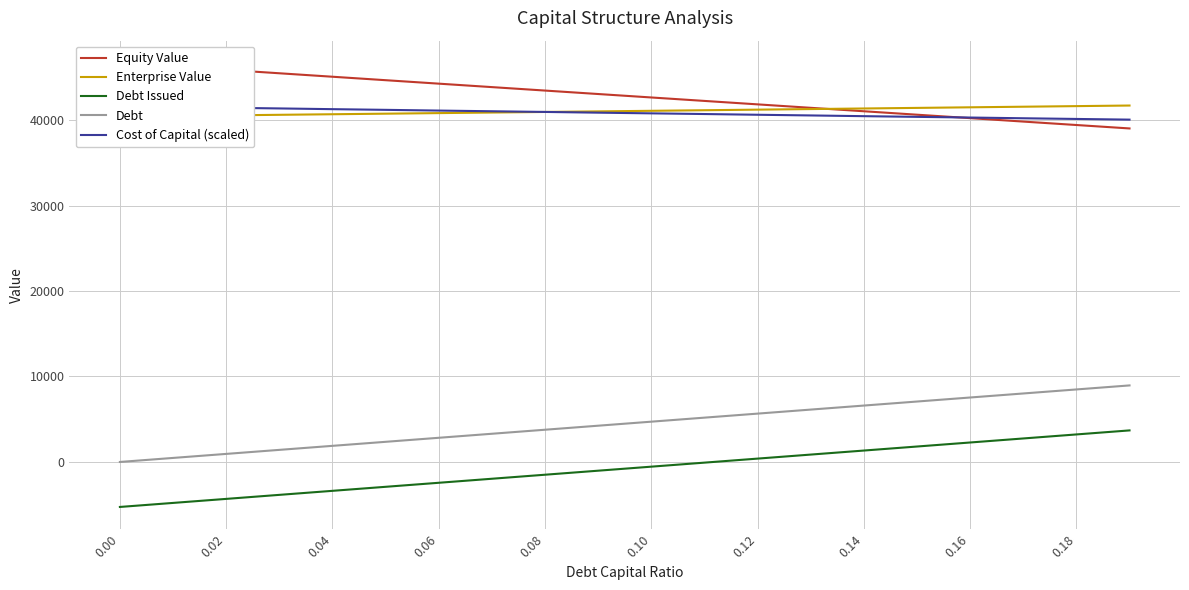

Which series has the widest spread of values?

Debt Issued